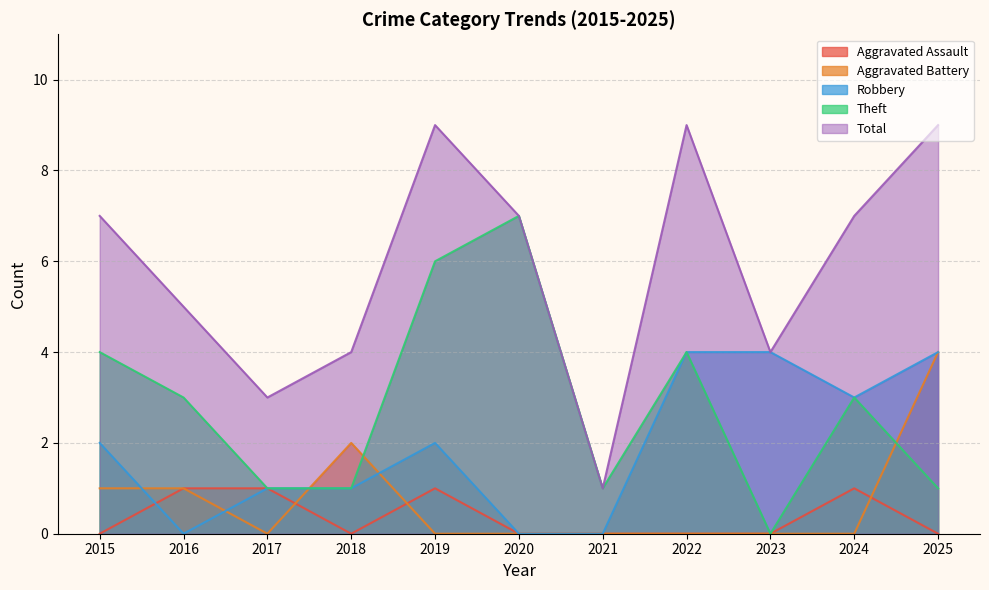

At how many categories does at least one series exceed 3?

9